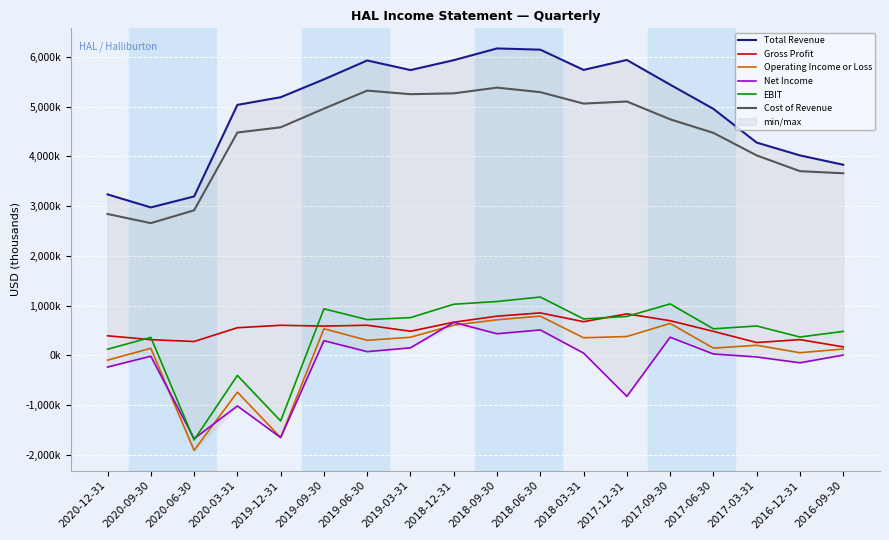

Count the number of categories in the chart.

18